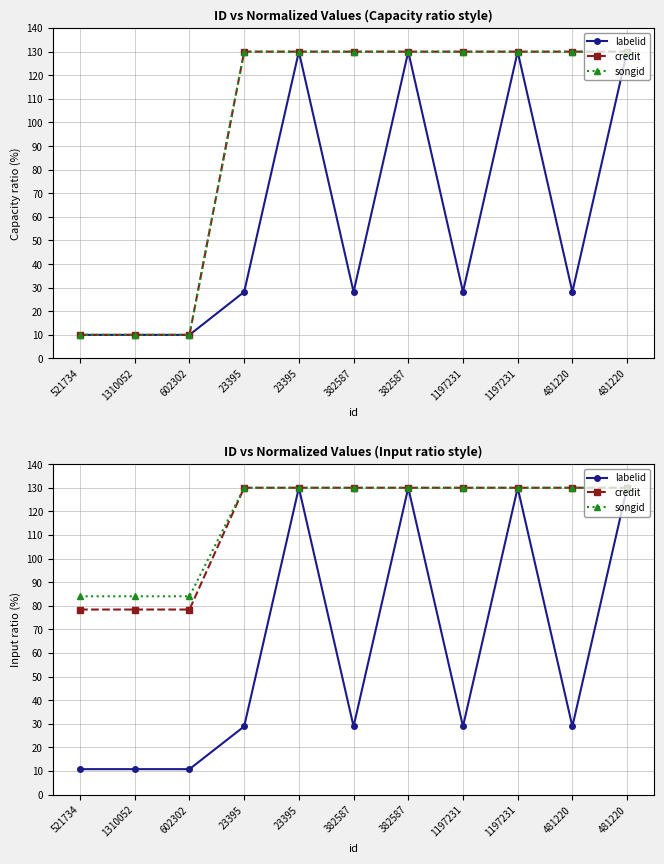

Is the value of credit at 521734 greater than the value of songid at 382587?

No